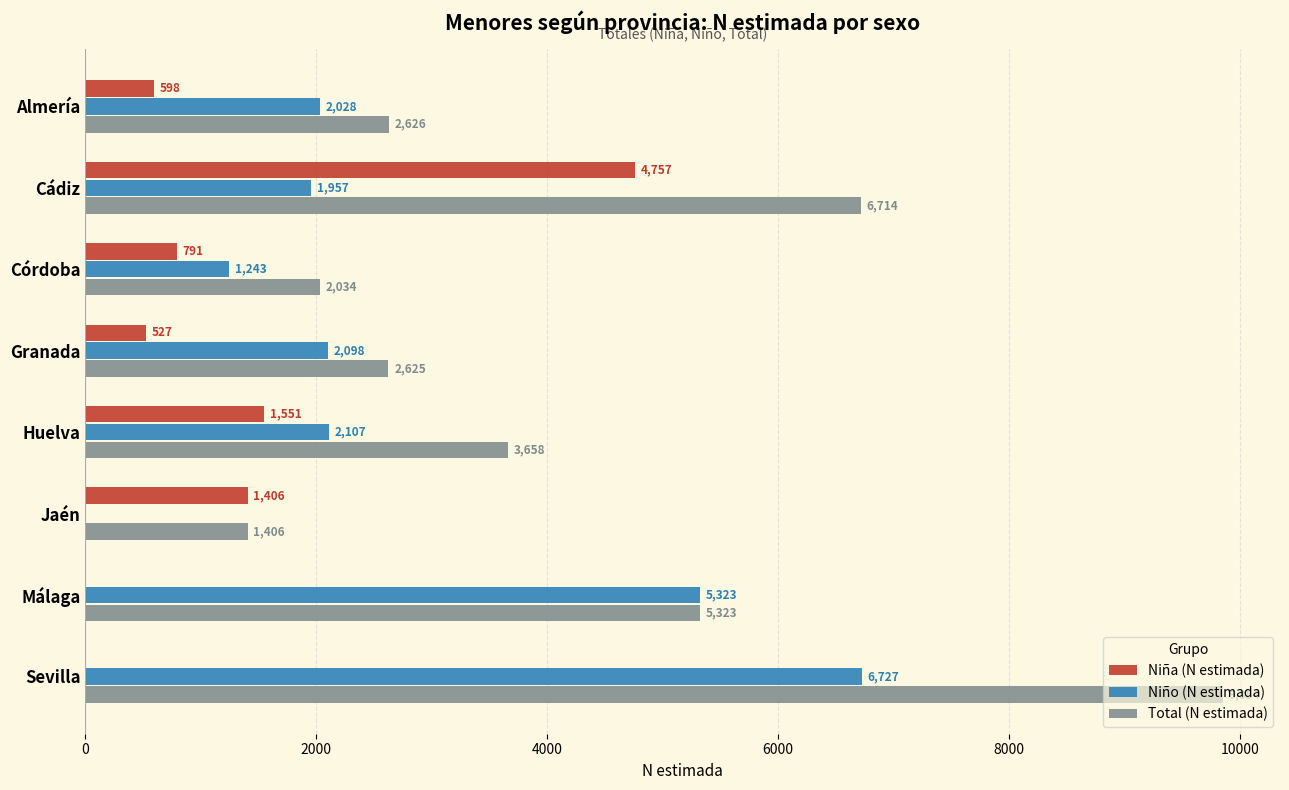

How many distinct data groups are displayed?

3